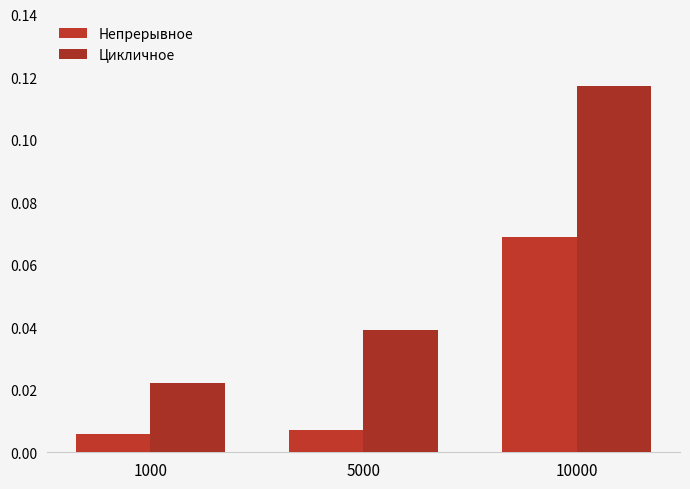

How many categories are shown in the chart?

3